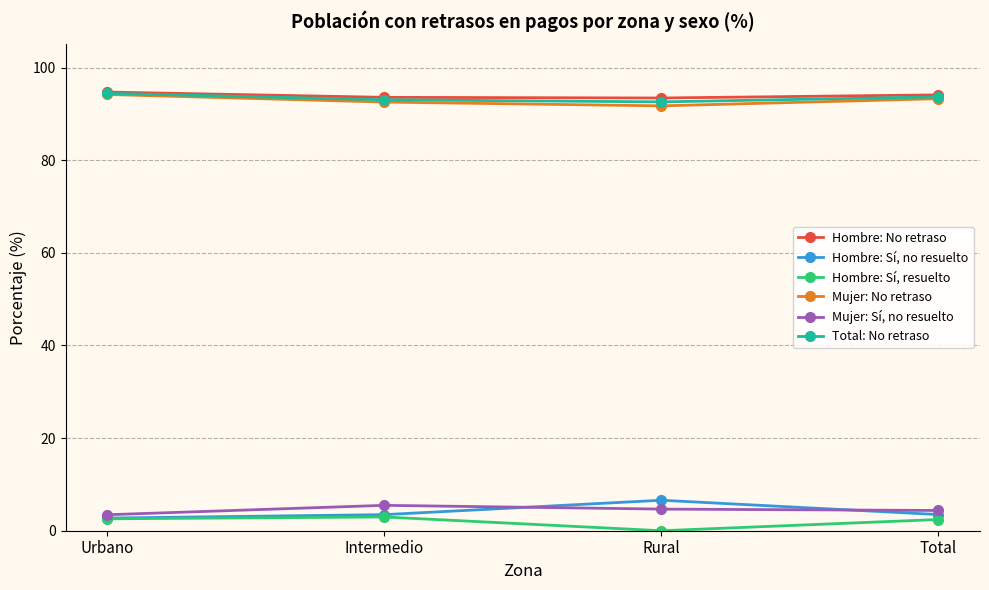

True or false: Hombre: Sí, no resuelto has a value of 6.6 at Rural.

True